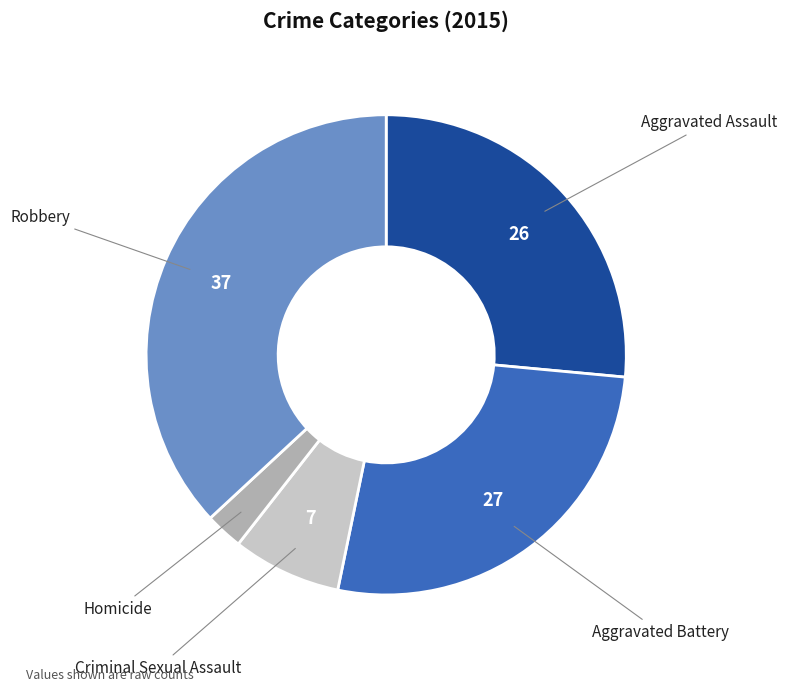

Does any single category account for the majority?

No